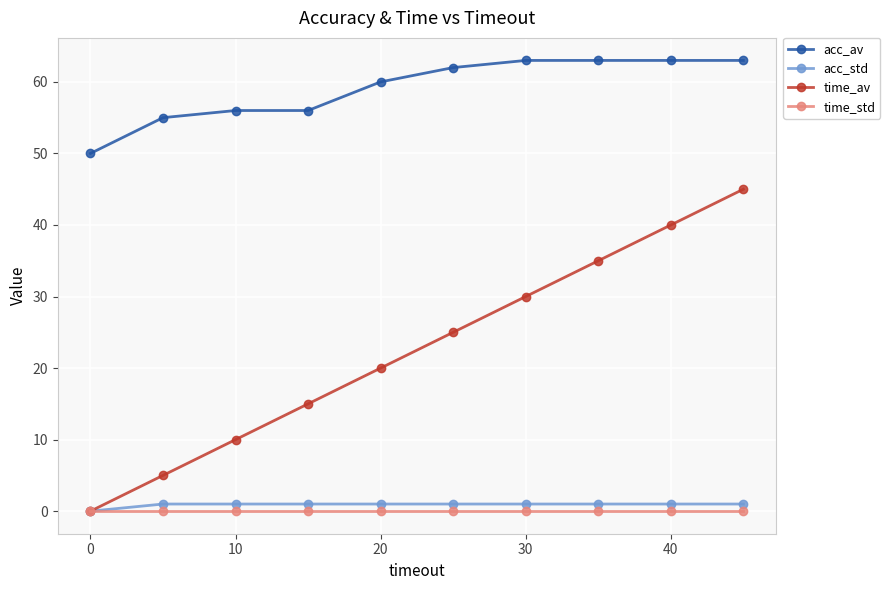

Reading left to right, extract all data points from this chart.

acc_av: 50	55	56	56	60	62	63	63	63	63
acc_std: 0	1	1	1	1	1	1	1	1	1
time_av: 0	5	10	15	20	25	30	35	40	45
time_std: 0	0	0	0	0	0	0	0	0	0